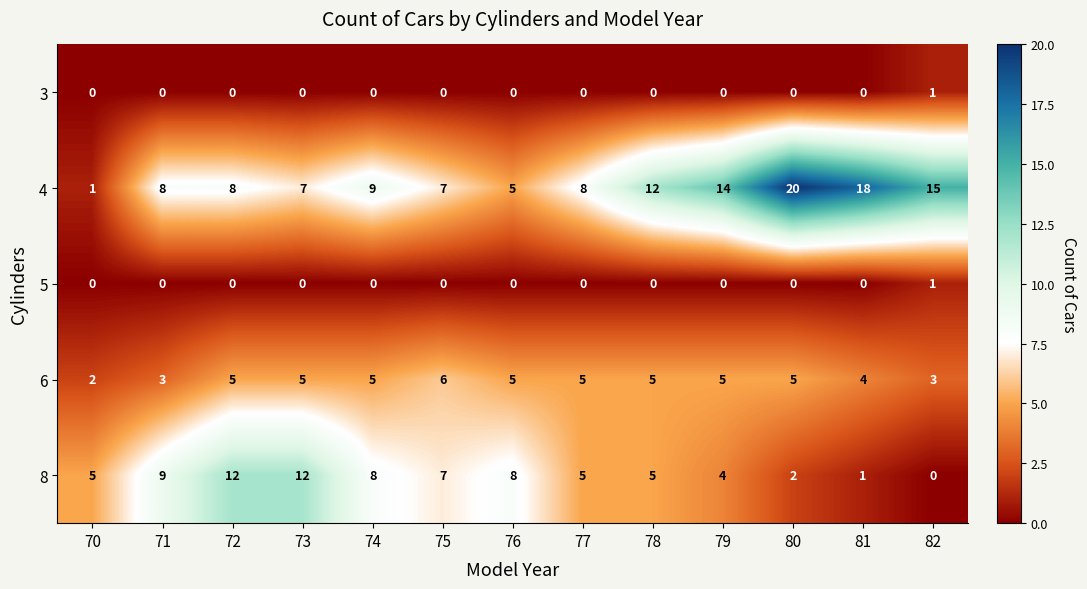

Is it true that 5 equals 1 at 80?

False